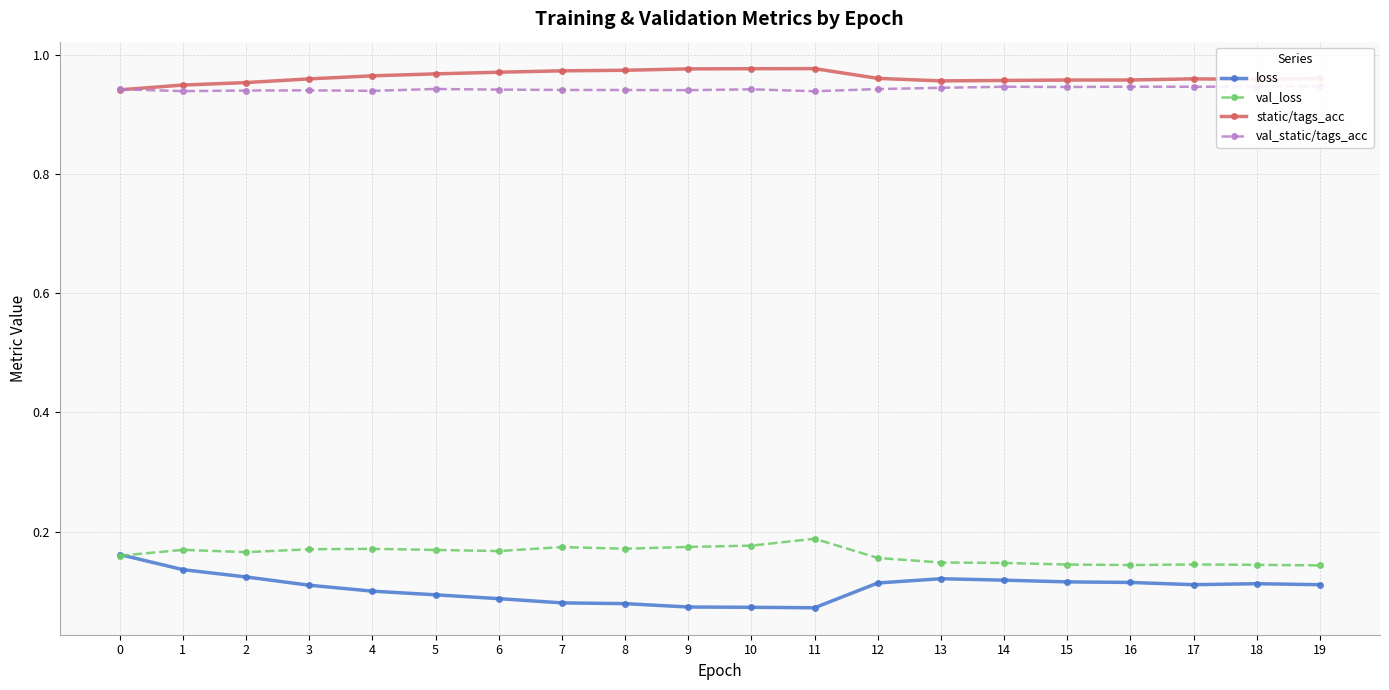

What is the value of the loss point at the 16th from the left?

0.1